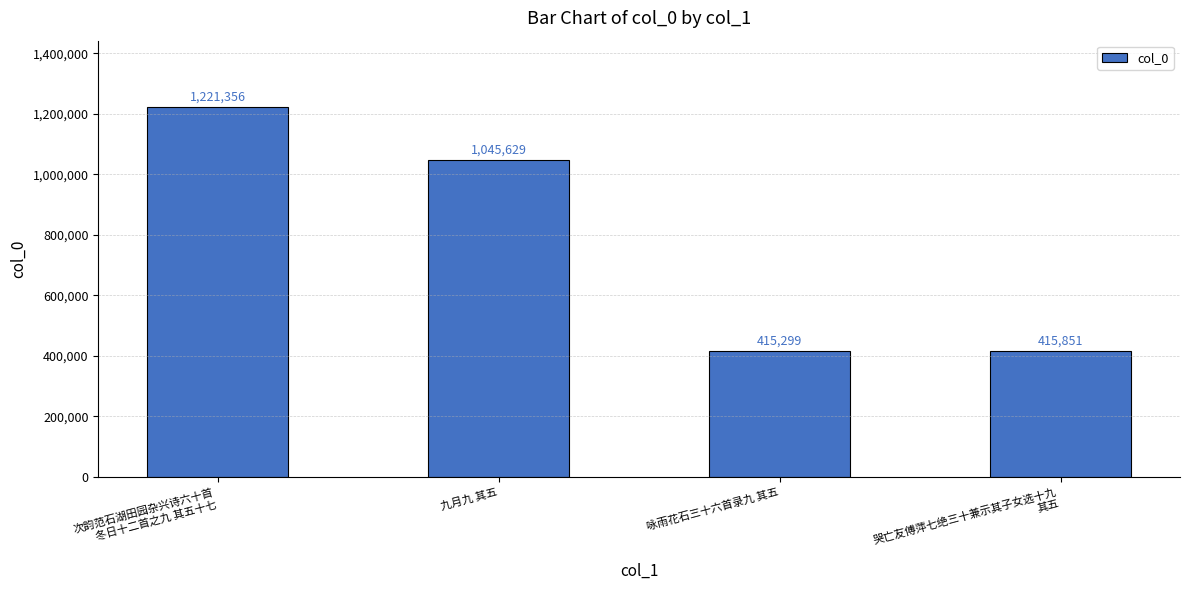

List the labels in order of value, smallest first.

咏雨花石三十六首录九 其五, 哭亡友傅萍七绝三十兼示其子女选十九
其五, 九月九 其五, 次韵范石湖田园杂兴诗六十首
冬日十二首之九 其五十七